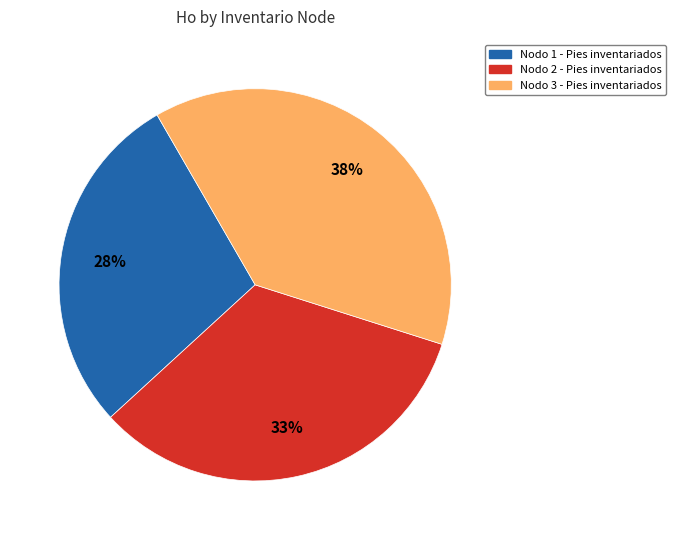

To the nearest percent, what portion does Nodo 1 - Pies inventariados represent?

28%